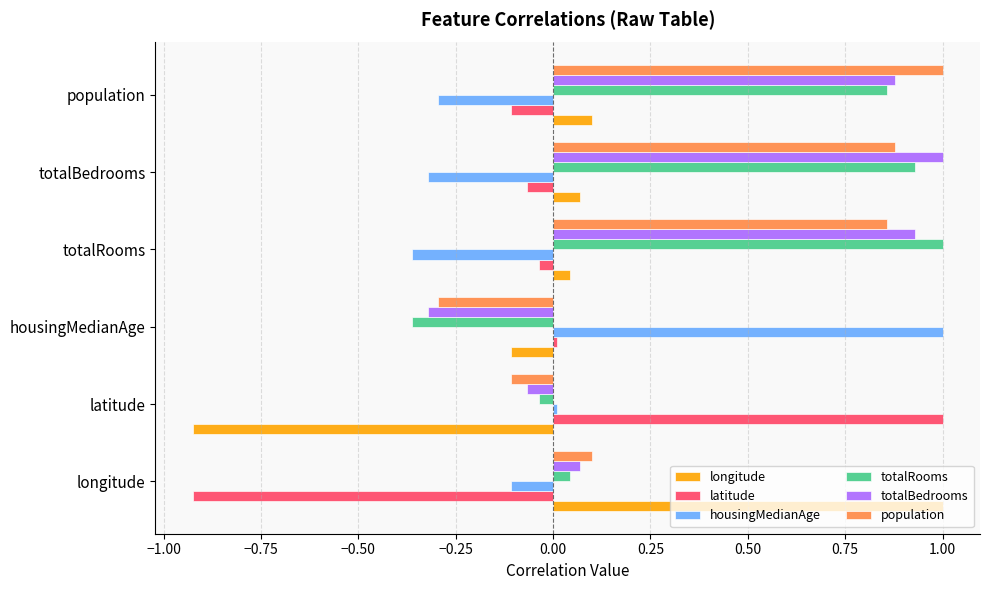

Is the value of population at latitude greater than the value of latitude at latitude?

No